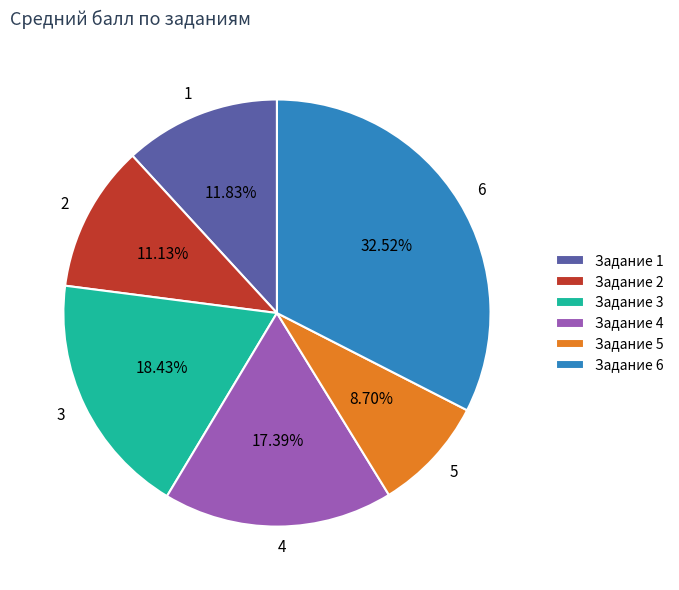

Which has a higher value, 6 or 3?

6